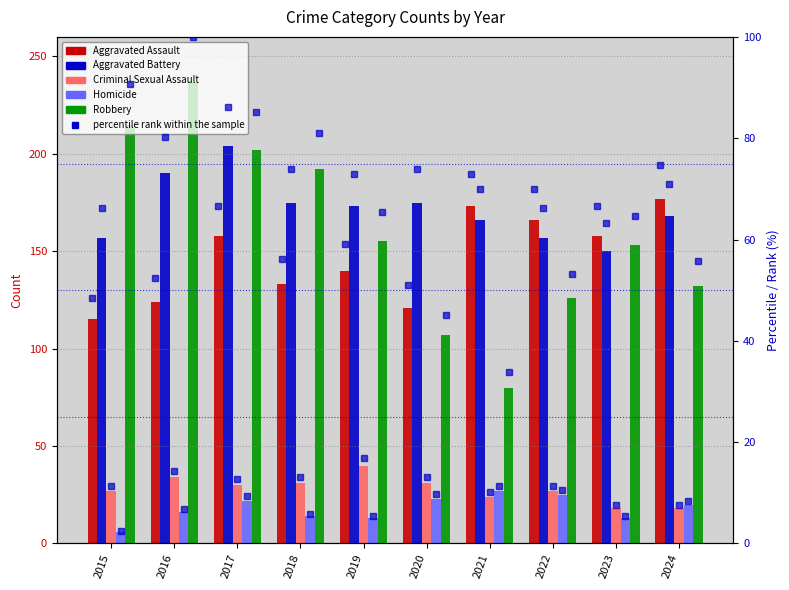

Which has a higher value, 2018 or 2016?

2018